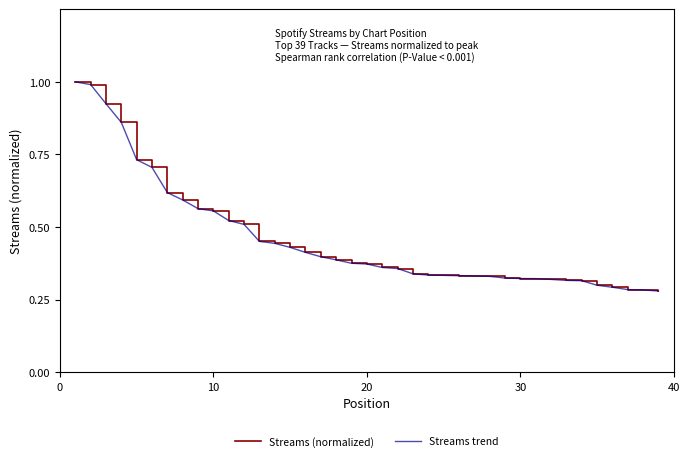

How many lines are shown in the chart?

2